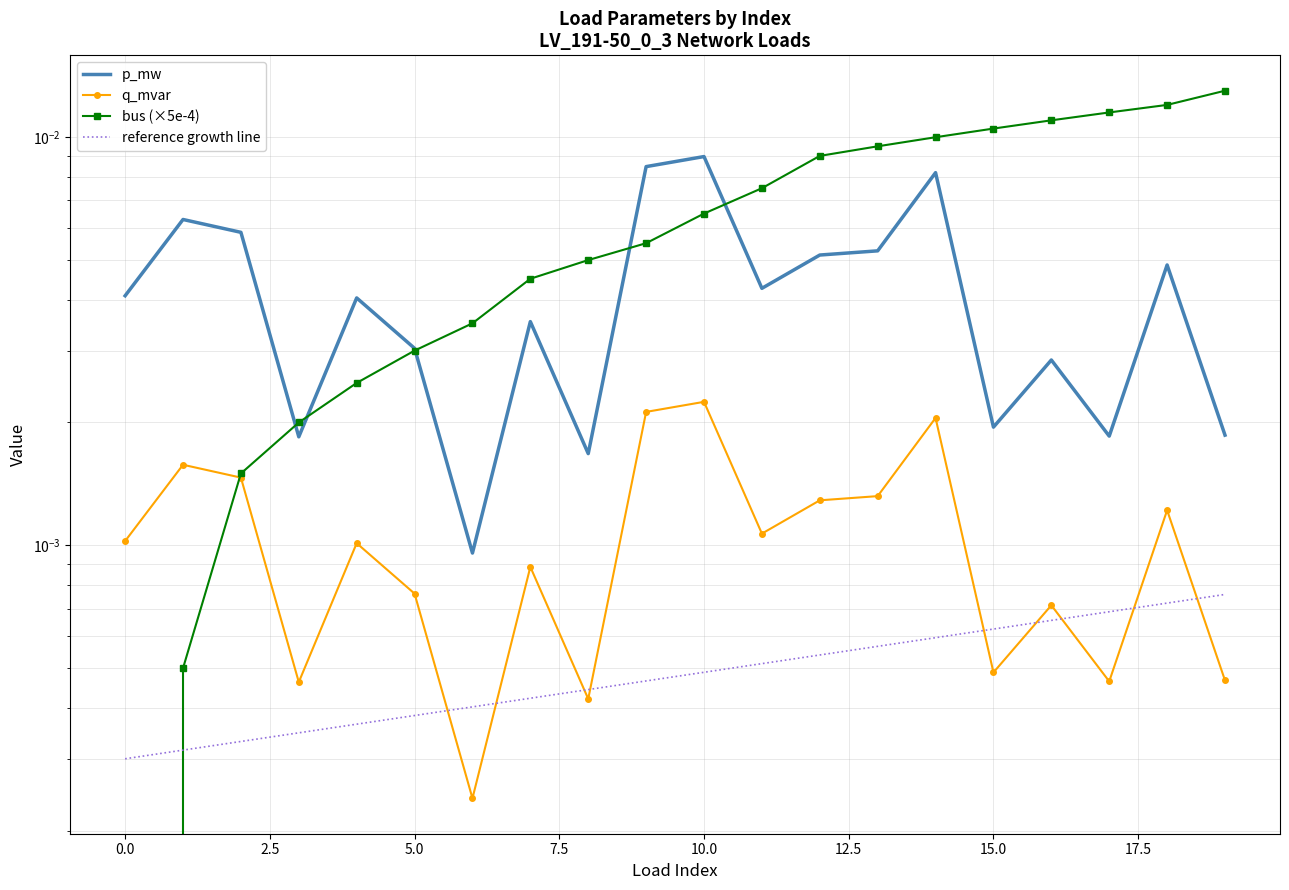

True or false: p_mw and reference growth line cross at least once.

False